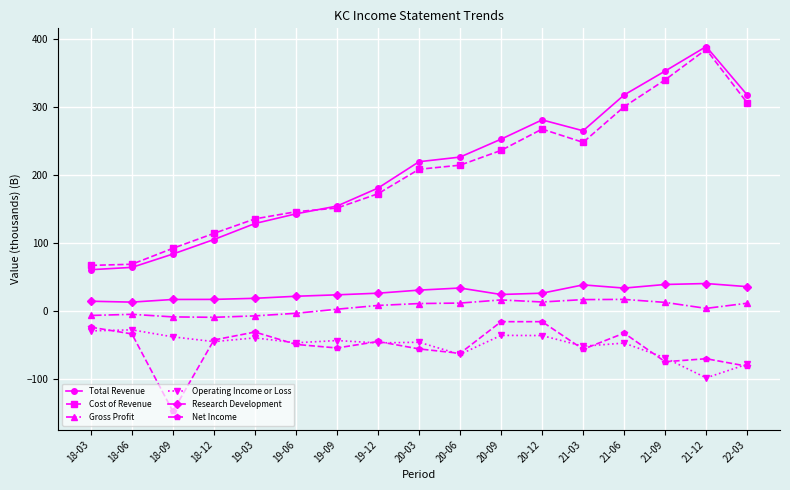

At which category does Net Income reach its first local valley?

18-09